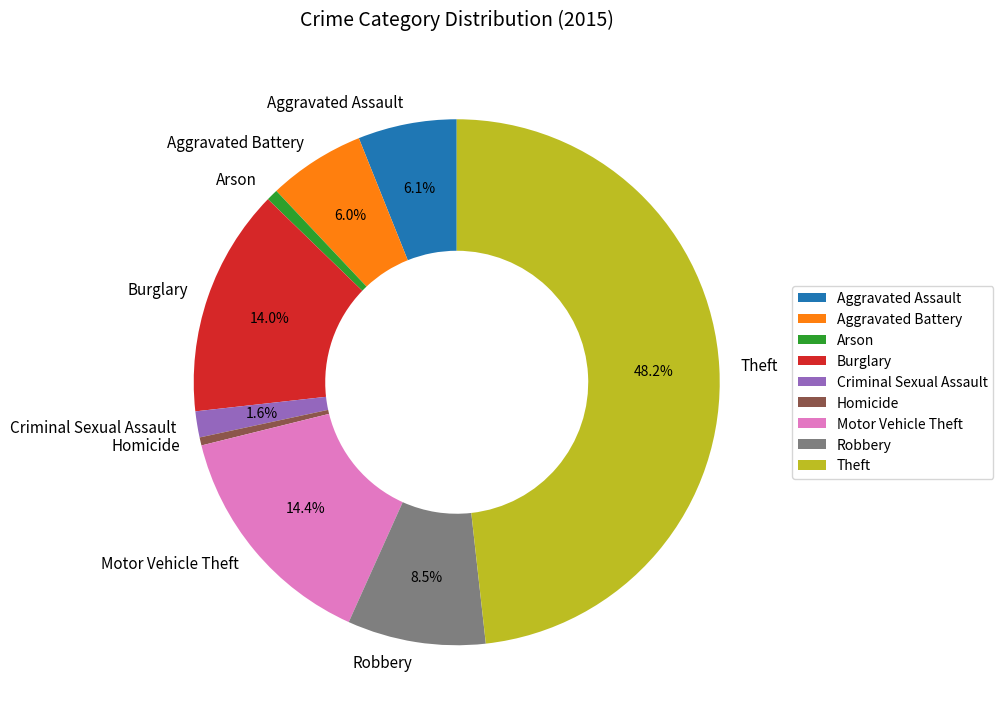

Is Criminal Sexual Assault the majority of the pie?

No